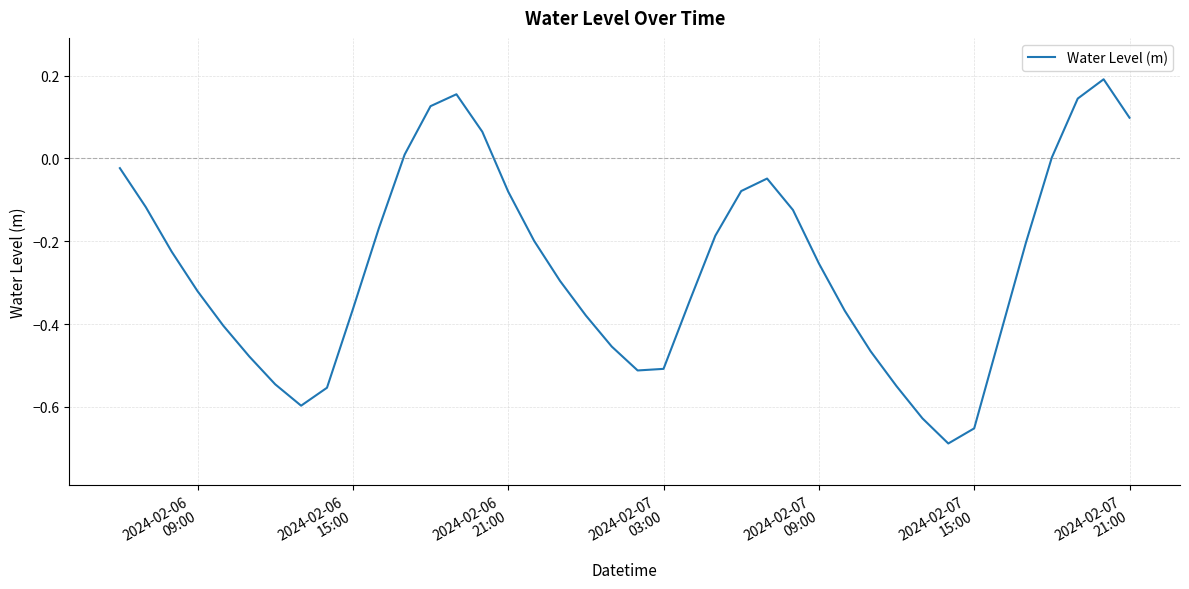

How many lines are shown in the chart?

1